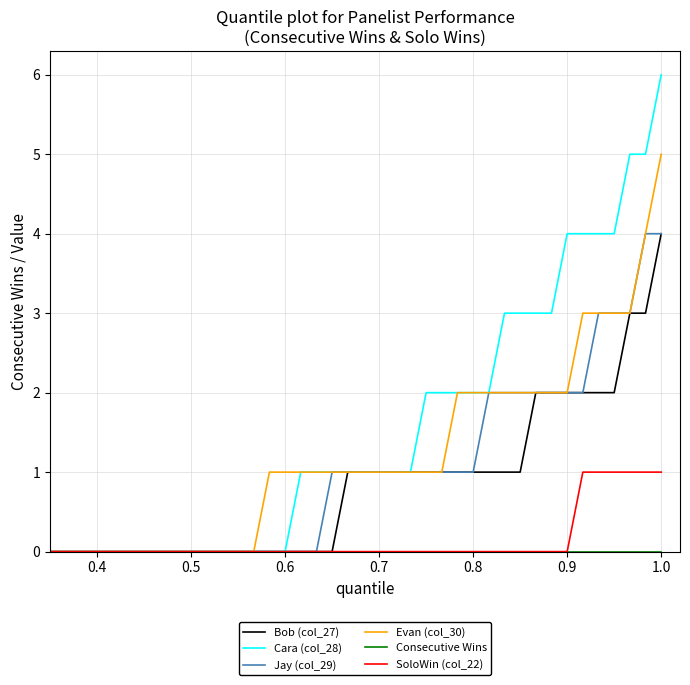

Which series has the largest total across all categories?

Cara (col_28)